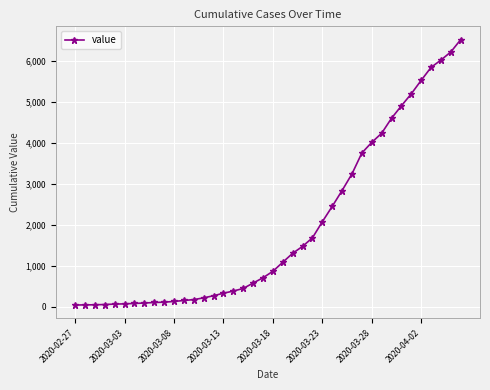

What is the smallest value displayed?

42